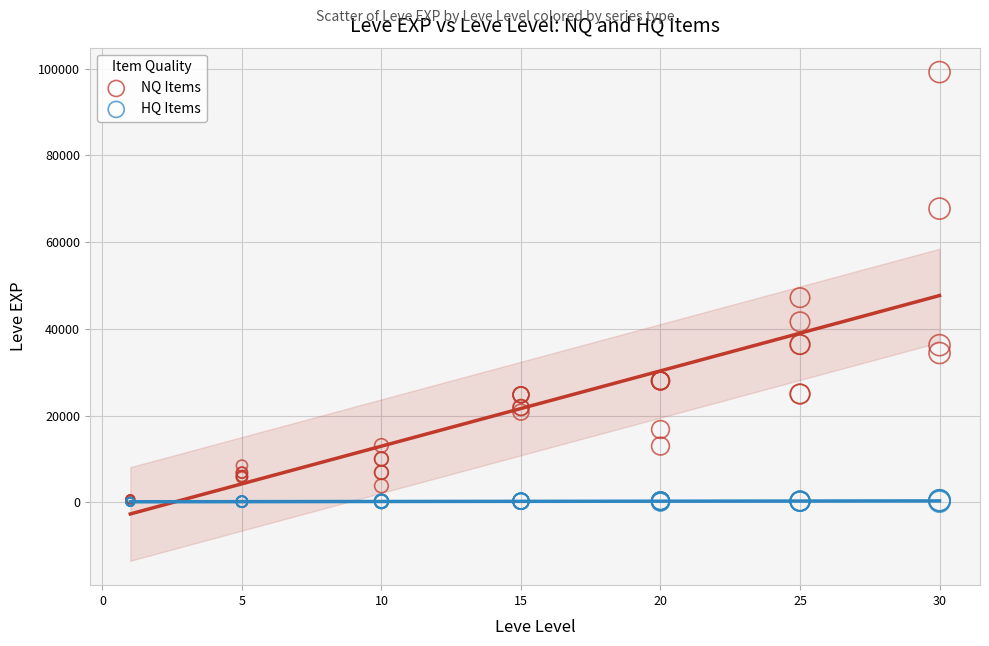

In the NQ Items series, what Y value is closest to 49690?

47200